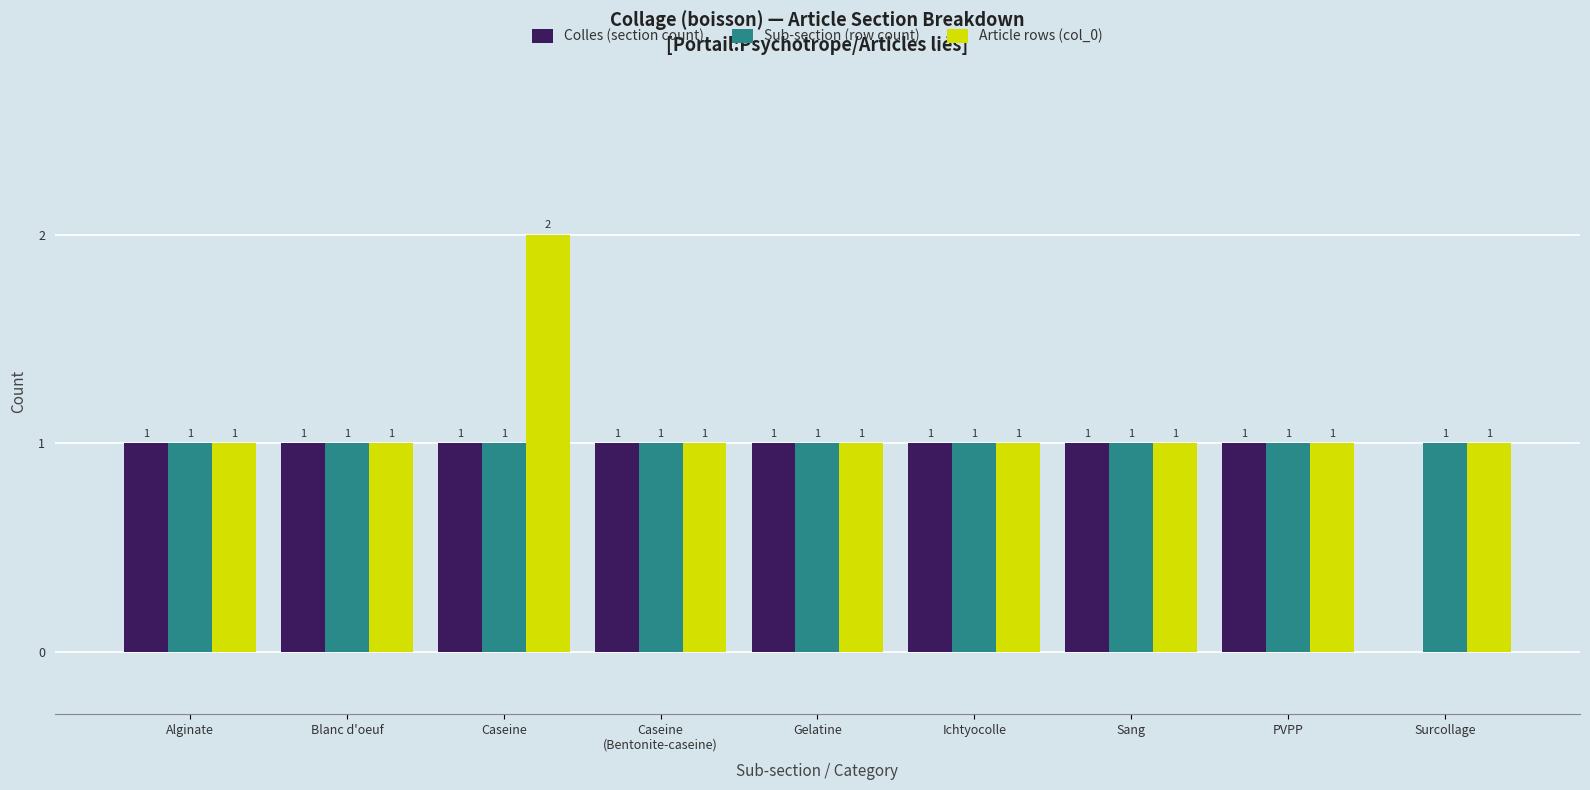

Which label corresponds to the largest value in the chart?

Caseine